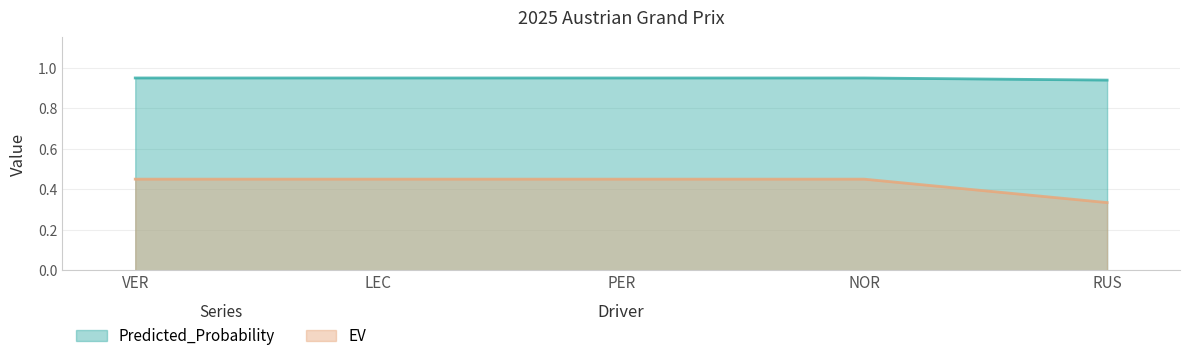

True or false: Predicted_Probability and EV cross at least once.

False